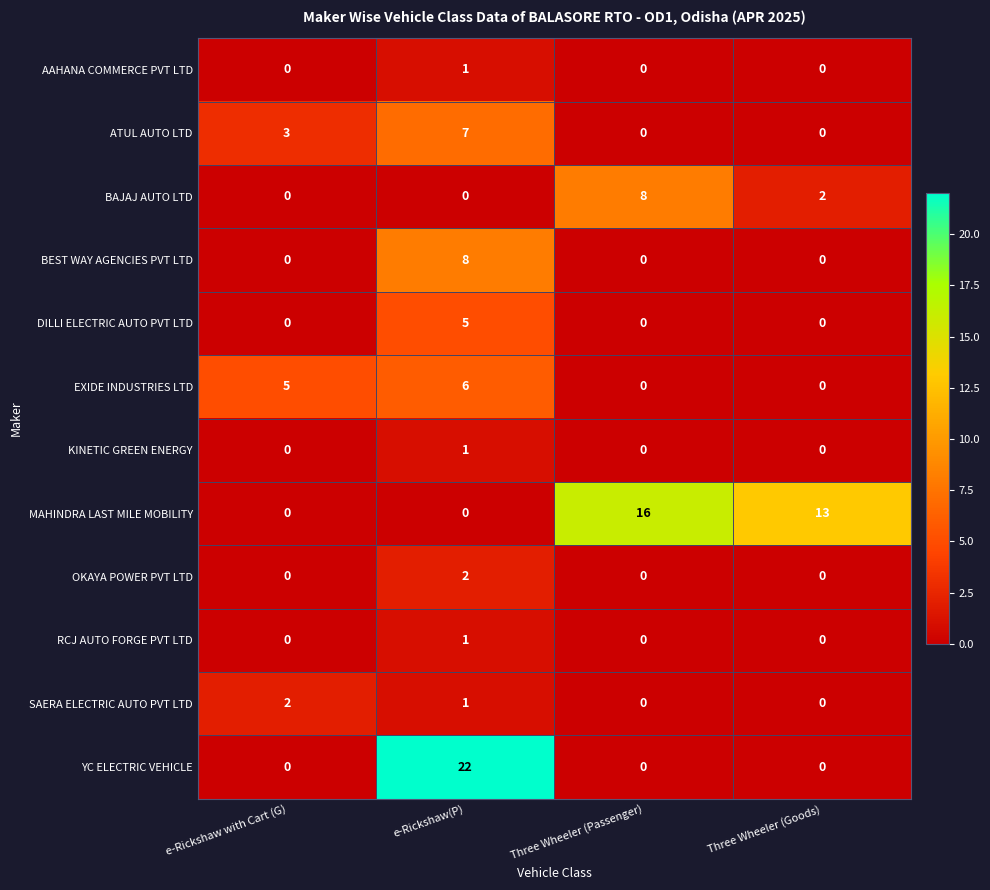

The value of OKAYA POWER PVT LTD at e-Rickshaw(P) is 2. True or false?

True